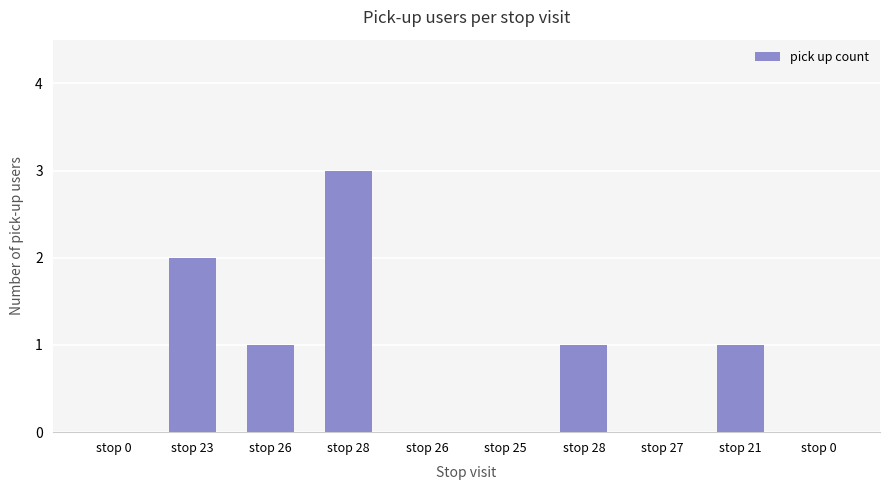

What is the difference between the values at stop 21 and stop 26?

1